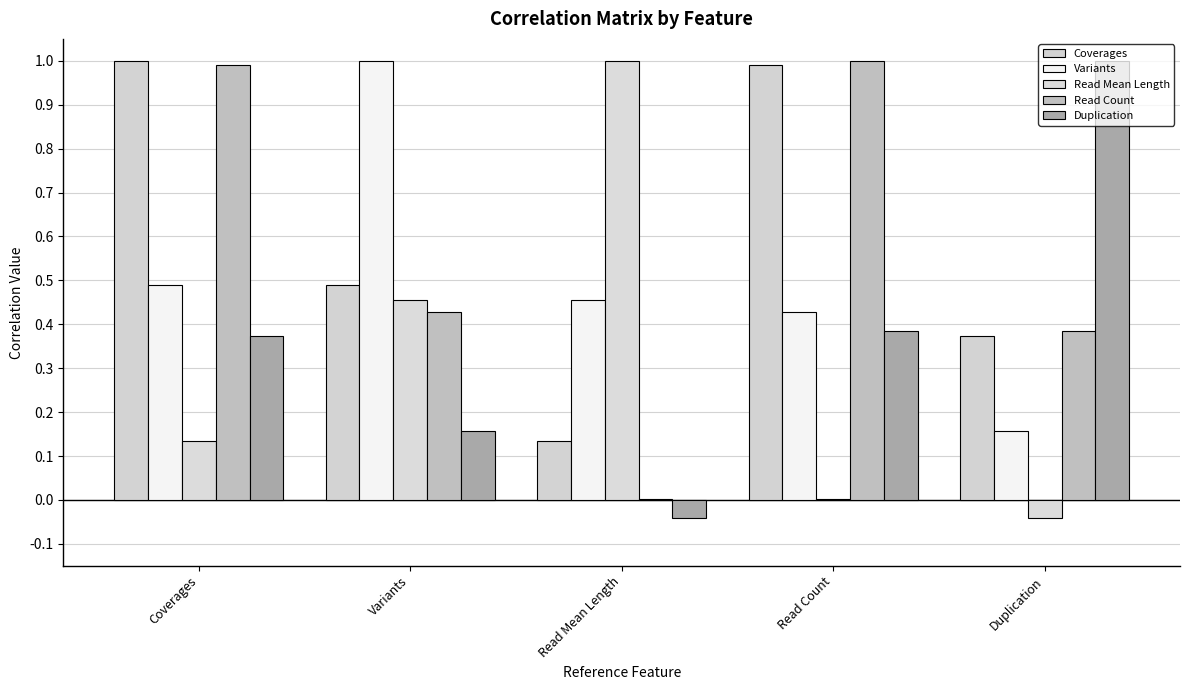

Are the bars grouped side by side (vs. stacked)?

Yes